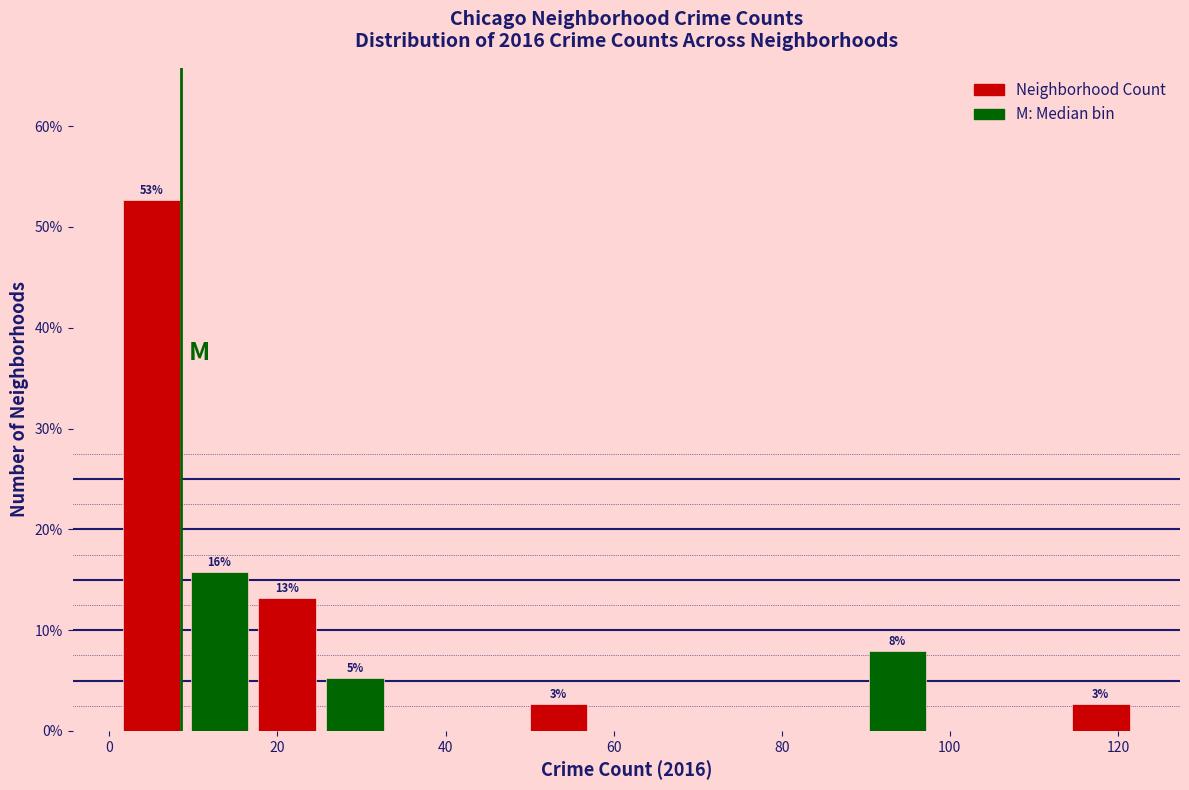

Which range on the x-axis has the tallest bar?

2 to 10